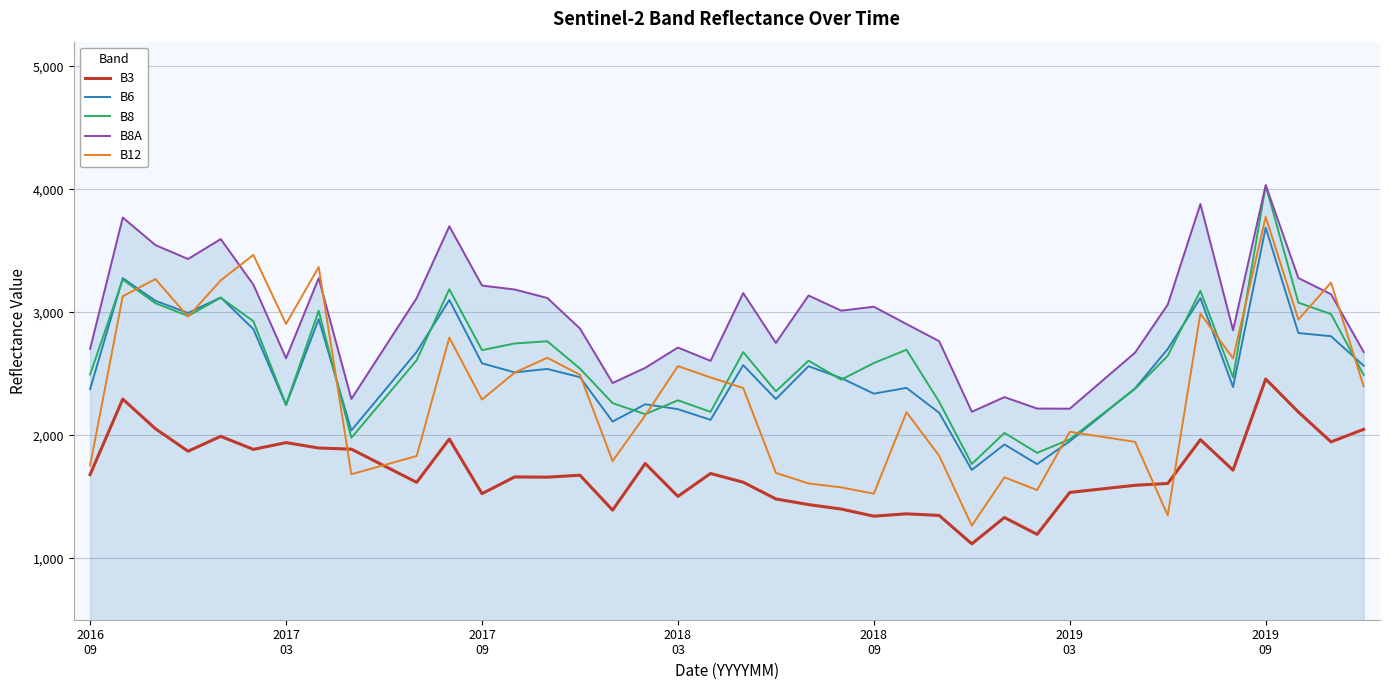

True or false: B3 and B8 cross at least once.

False